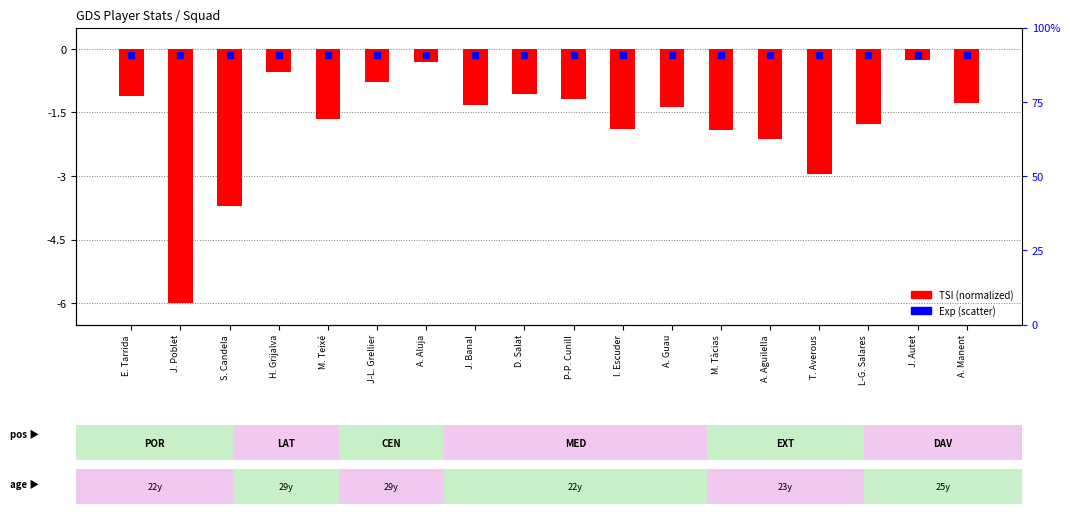

What are all the series names shown in the legend?

TSI (normalized), Exp